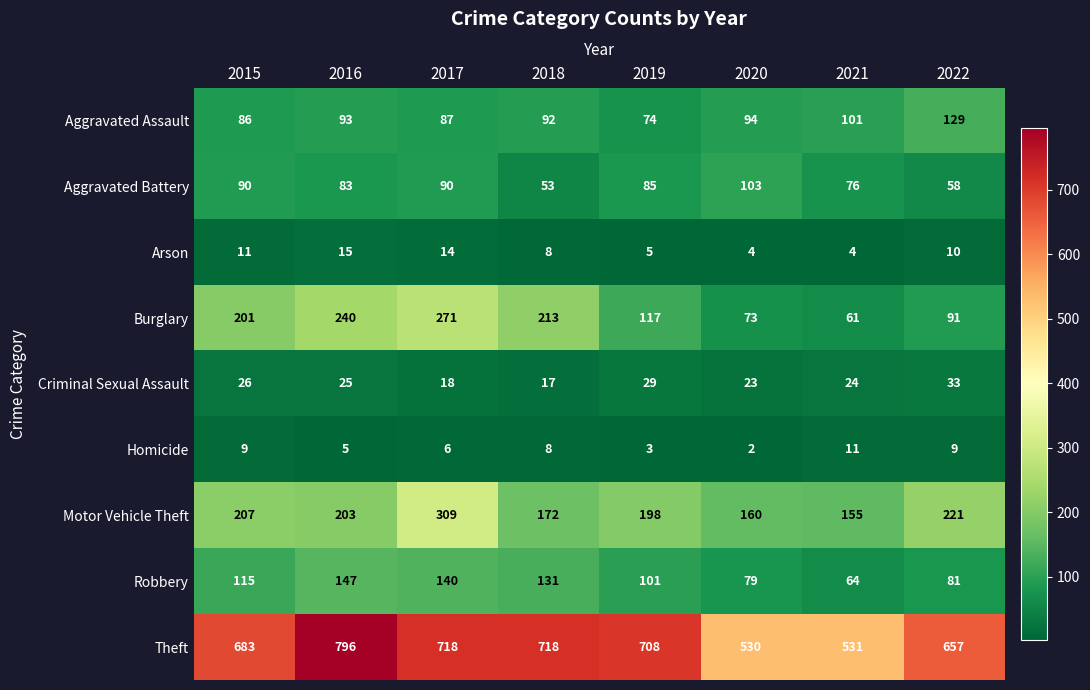

What is the average value of the Burglary series?

158